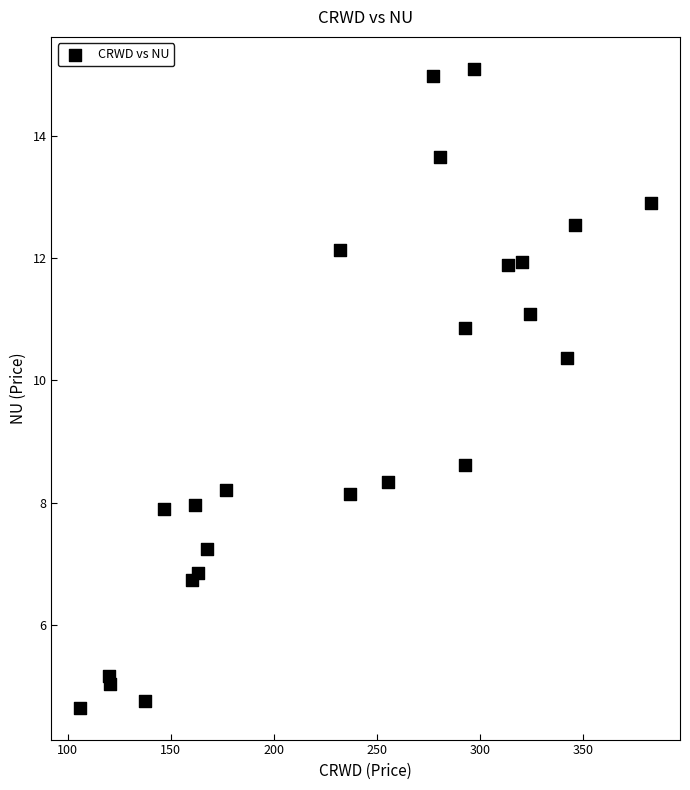

What Y value in the scatter plot is closest to 9?

8.6